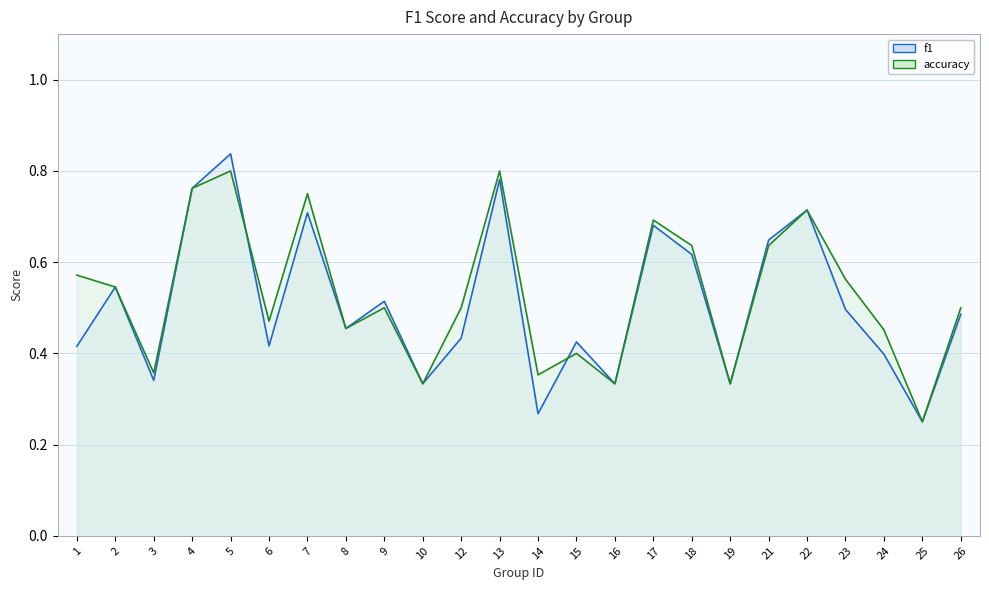

What is the minimum value shown in the chart?

0.2